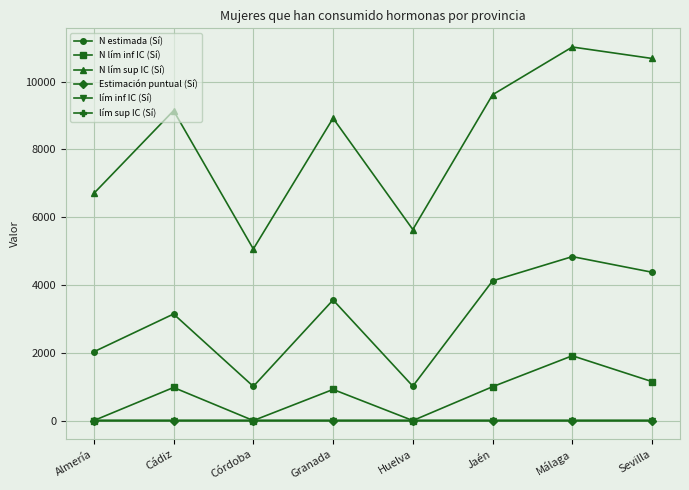

Is this an area chart (filled region under the line)?

No